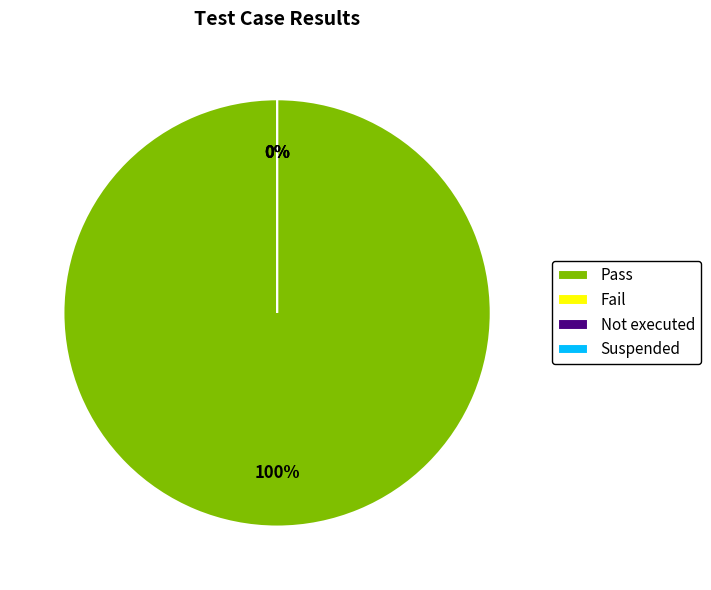

What is the majority slice?

Pass